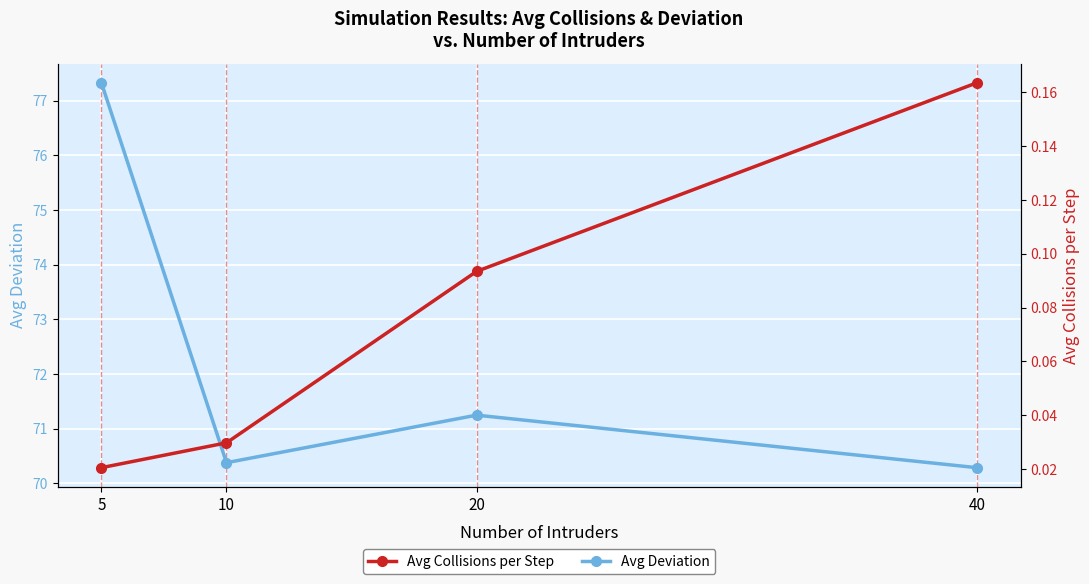

What is the greatest value displayed?

77.3